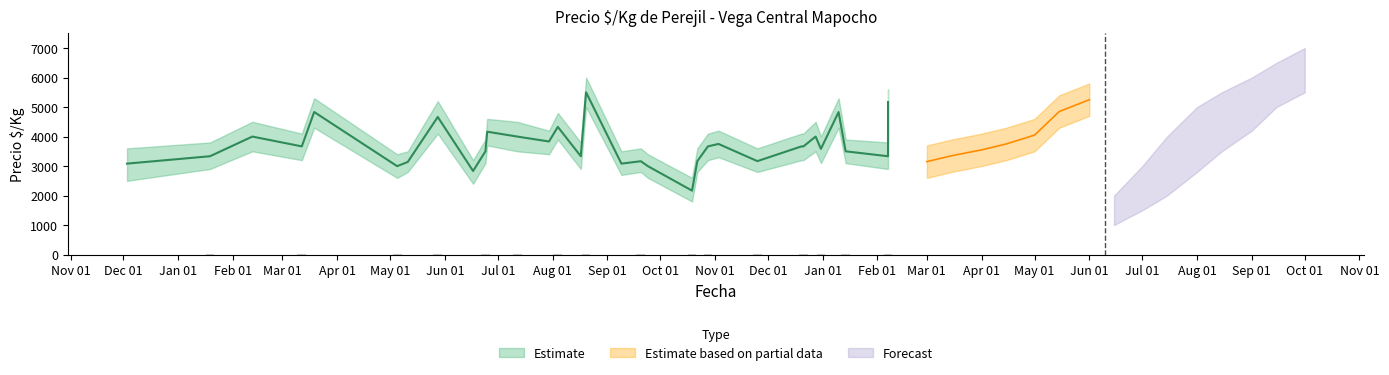

What is the average value of the Precio promedio ponderado series?

3691